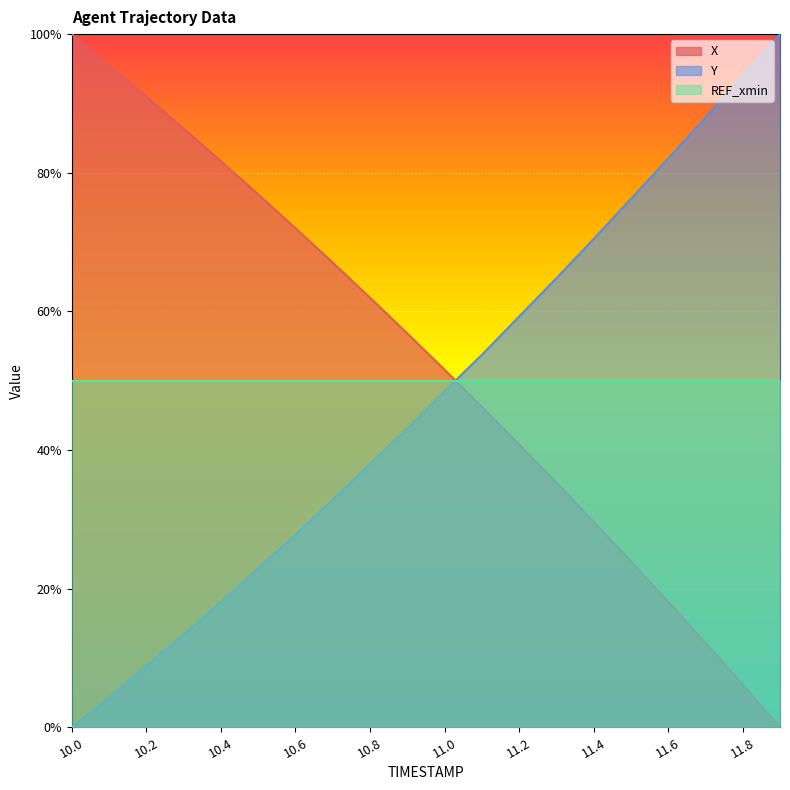

Reading left to right, transcribe all the data shown in this chart.

X: 10.0=1.0	10.1=1.0	10.2=0.9	10.3=0.9	10.4=0.8	10.5=0.8	10.6=0.7	10.7=0.7	10.8=0.6	10.9=0.6	11.0=0.5	11.1=0.5	11.2=0.4	11.3=0.4	11.4=0.3	11.5=0.2	11.6=0.2	11.7=0.1	11.8=0.1	11.9=0.0
Y: 10.0=0.0	10.1=0.0	10.2=0.1	10.3=0.1	10.4=0.2	10.5=0.2	10.6=0.3	10.7=0.3	10.8=0.4	10.9=0.4	11.0=0.5	11.1=0.5	11.2=0.6	11.3=0.6	11.4=0.7	11.5=0.8	11.6=0.8	11.7=0.9	11.8=0.9	11.9=1.0